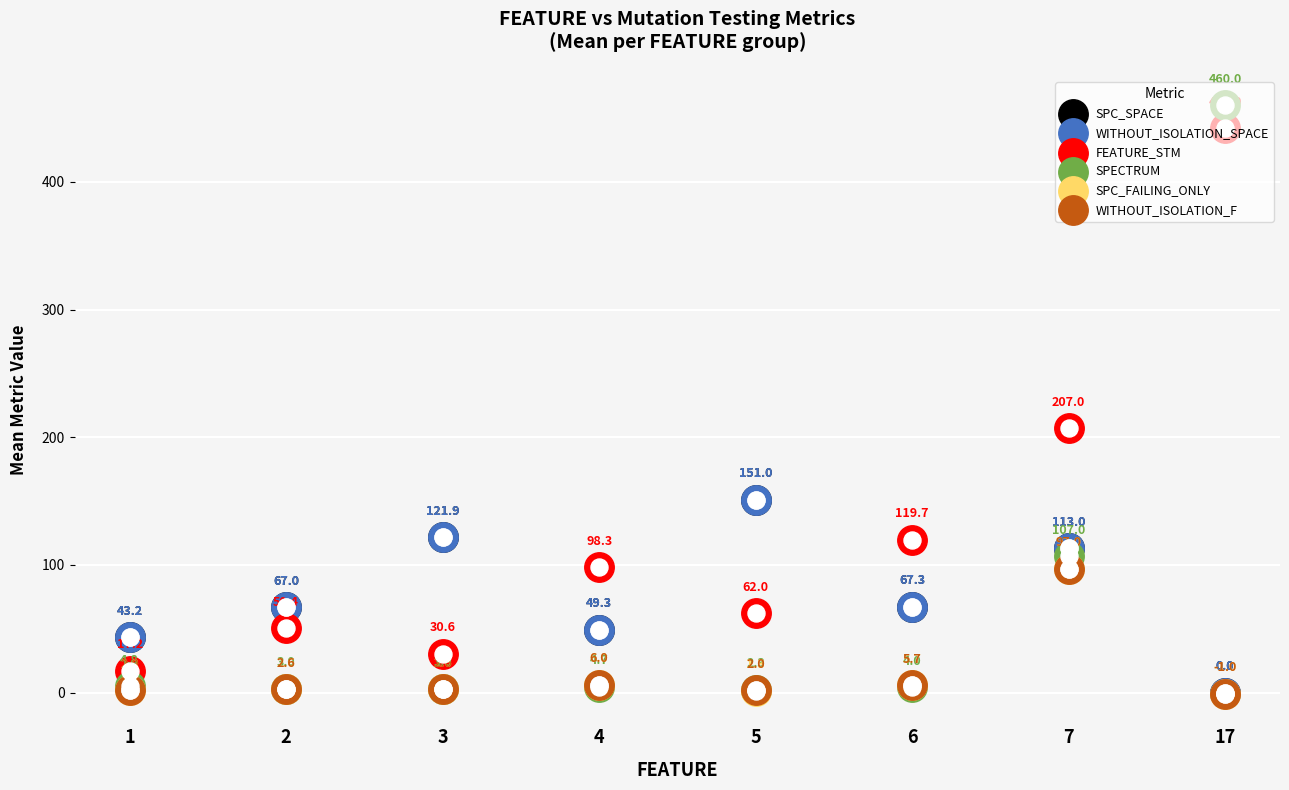

What are all the series names shown in the legend?

SPC_SPACE, WITHOUT_ISOLATION_SPACE, FEATURE_STM, SPECTRUM, SPC_FAILING_ONLY, WITHOUT_ISOLATION_F